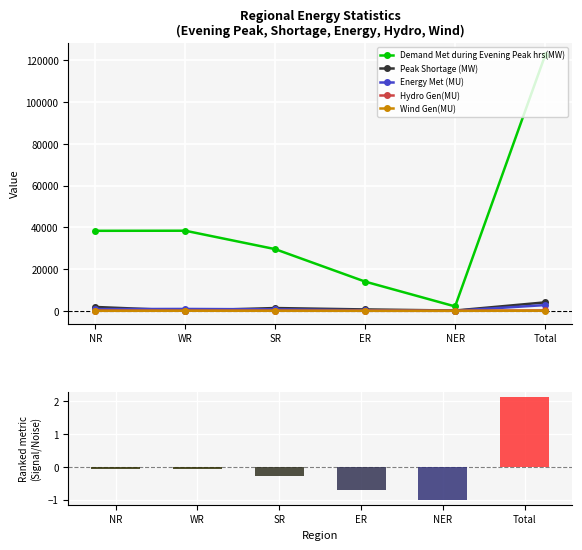

Reading left to right, transcribe all the data shown in this chart.

Demand Met during Evening Peak hrs(MW): NR=38332.0	WR=38377.0	SR=29550.0	ER=13990.0	NER=2097.0	Total=122346.0
Peak Shortage (MW): NR=1839.0	WR=95.0	SR=1323.0	ER=658.0	NER=129.0	Total=4044.0
Energy Met (MU): NR=824.0	WR=893.0	SR=709.0	ER=284.0	NER=37.0	Total=2747.0
Hydro Gen(MU): NR=90.0	WR=27.0	SR=51.0	ER=20.0	NER=6.0	Total=195.0
Wind Gen(MU): NR=2.0	WR=26.0	SR=17.0	ER=0.0	NER=0.0	Total=45.0
Ranking metric scores: NR=-0.1	WR=-0.1	SR=-0.3	ER=-0.7	NER=-1.0	Total=2.1